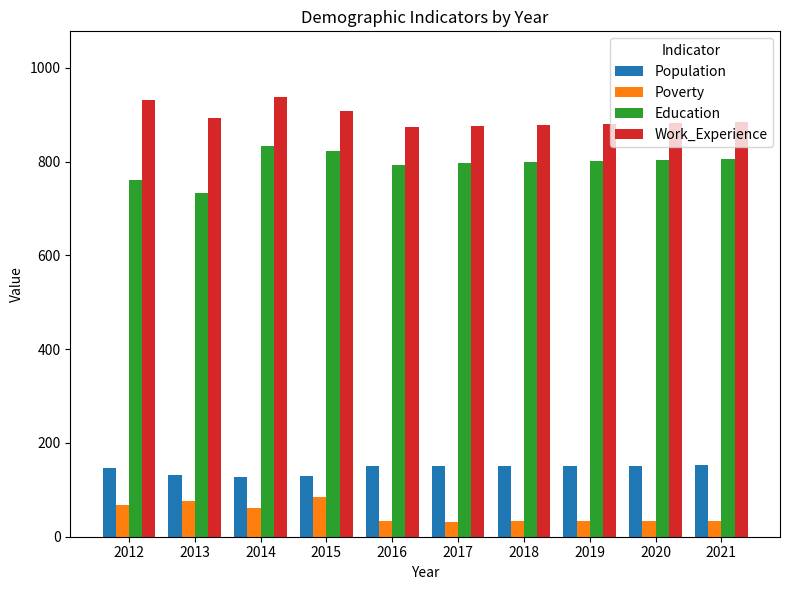

Is the value of Work_Experience at 2019 greater than the value of Education at 2018?

Yes